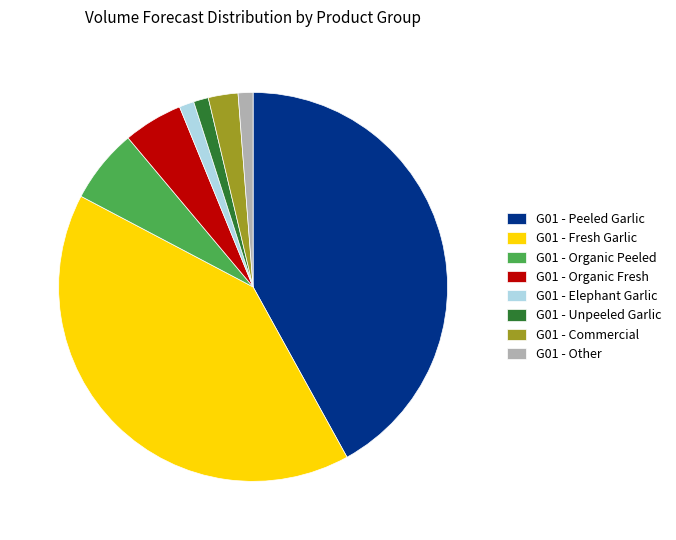

Does any single category account for the majority?

No